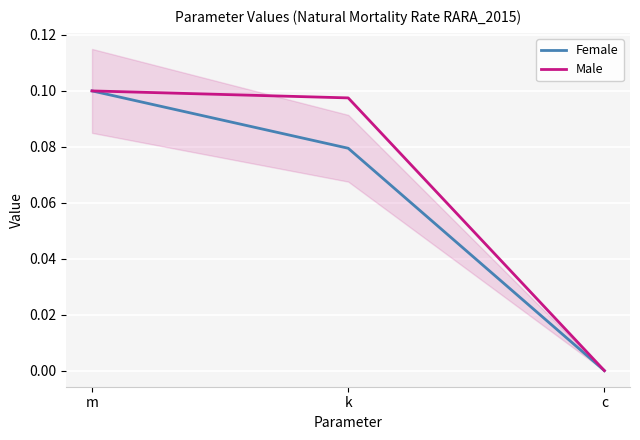

What is the sum of all Male values?

0.2